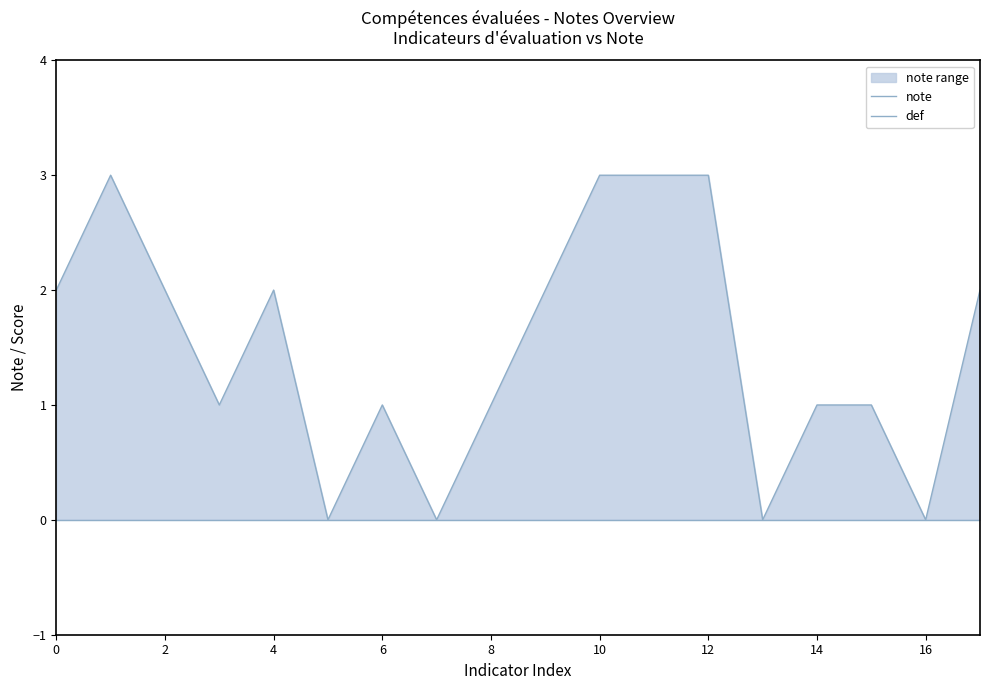

Which series has the largest total across all categories?

note